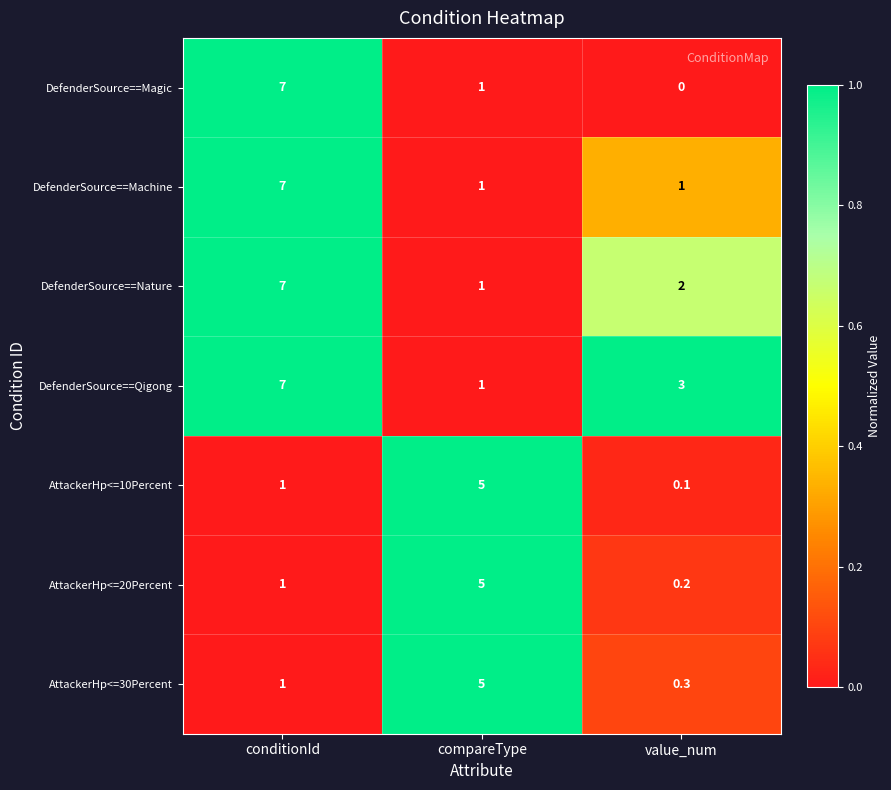

What is the maximum value shown in the chart?

7.0